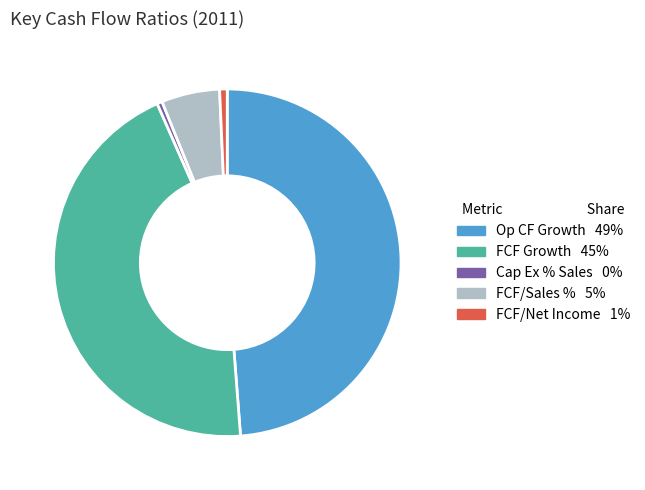

Is there any slice that represents more than half of the pie?

No